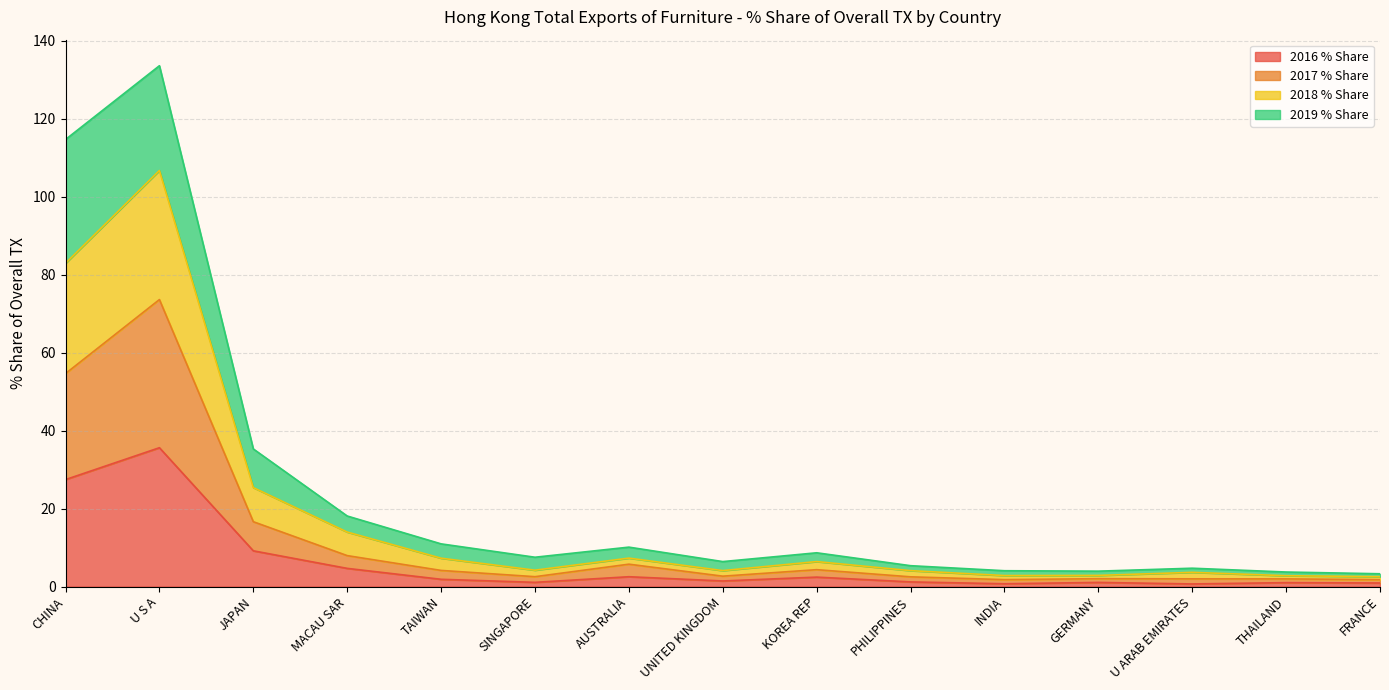

At which category is the sum across all series the highest?

U S A